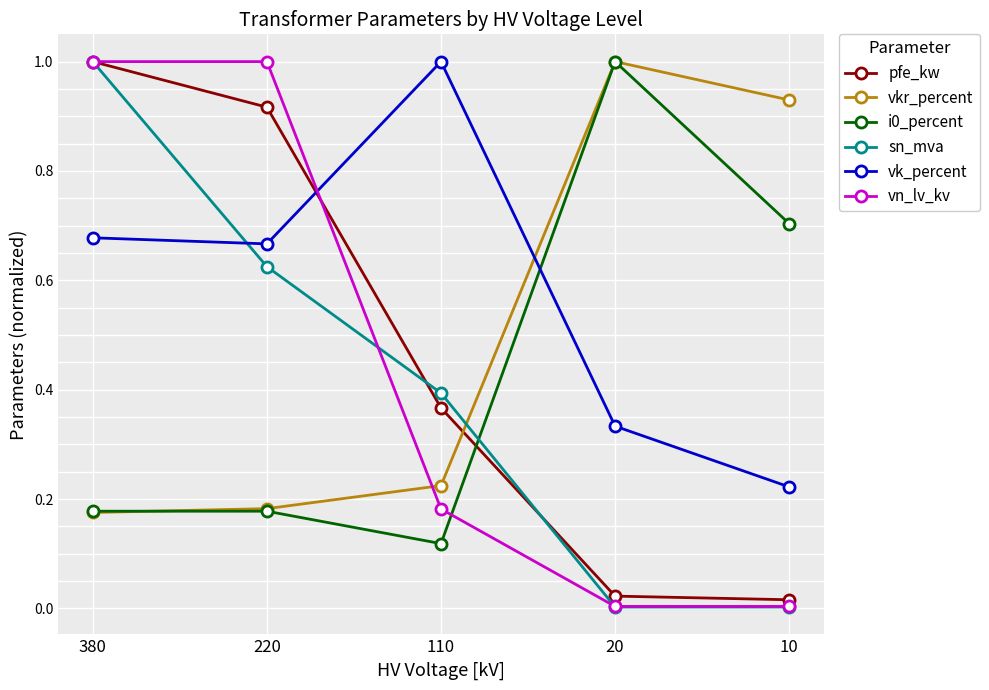

True or false: vn_lv_kv and i0_percent cross at least once.

True